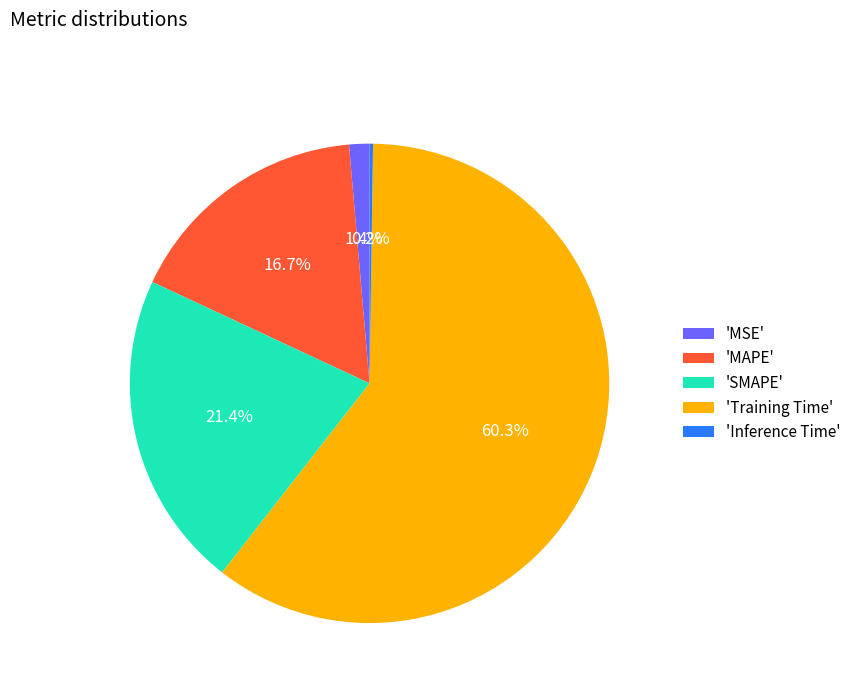

Between 'SMAPE' and 'MAPE', which is larger?

'SMAPE'